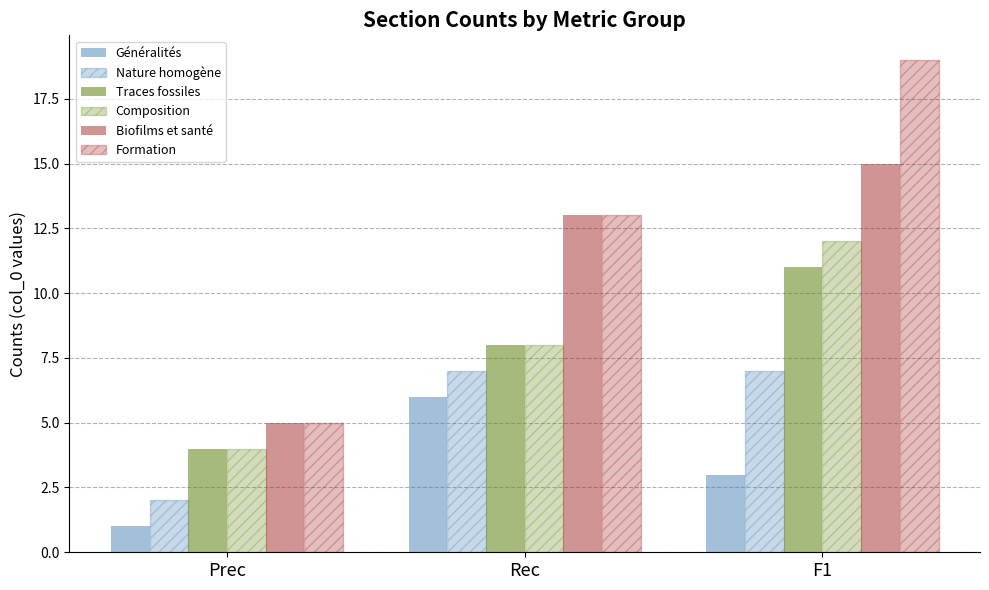

What is the average value of the Traces fossiles series?

8